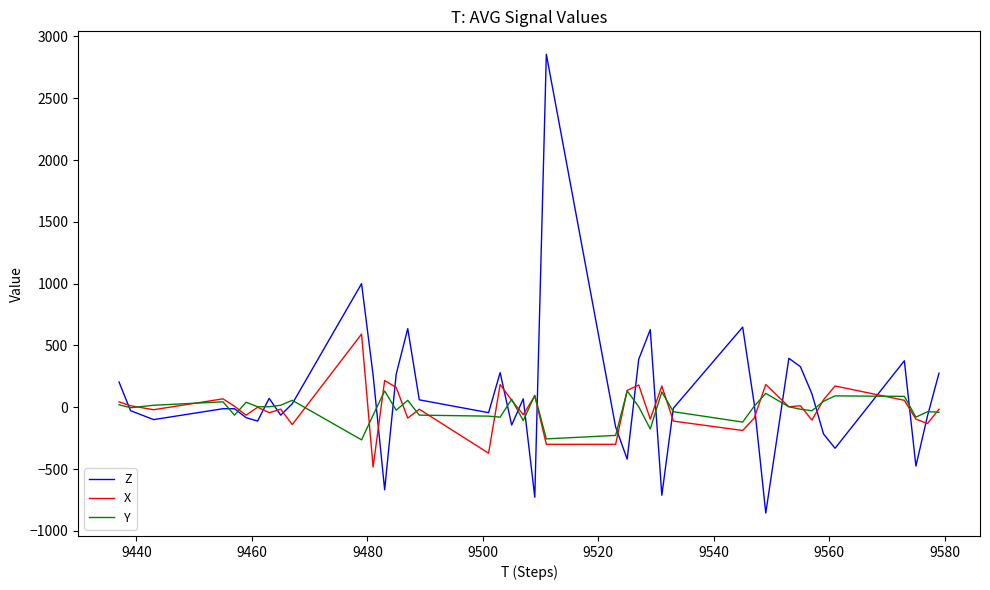

Which series has the largest range (max minus min)?

Z